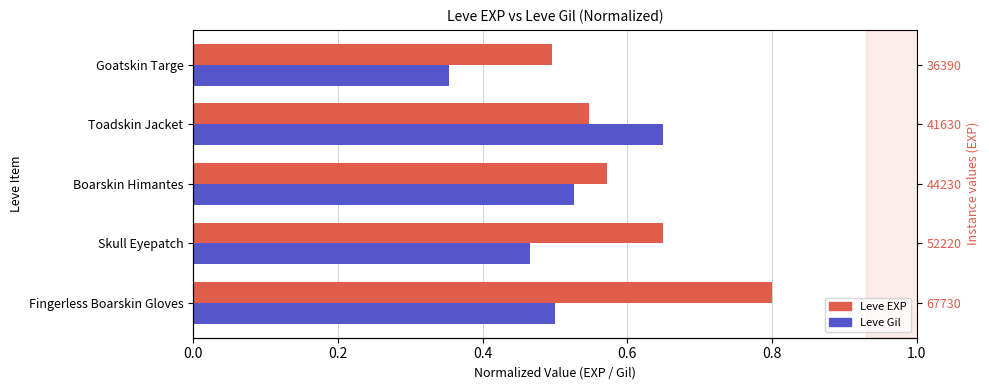

What is the smallest value displayed?

0.4